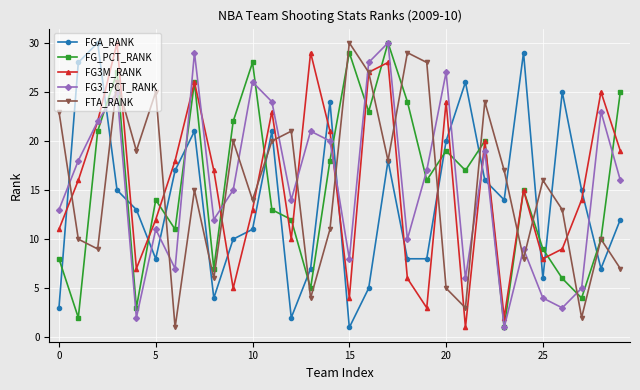

Which series ends up on top after the final intersection of FG_PCT_RANK and FGA_RANK?

FG_PCT_RANK